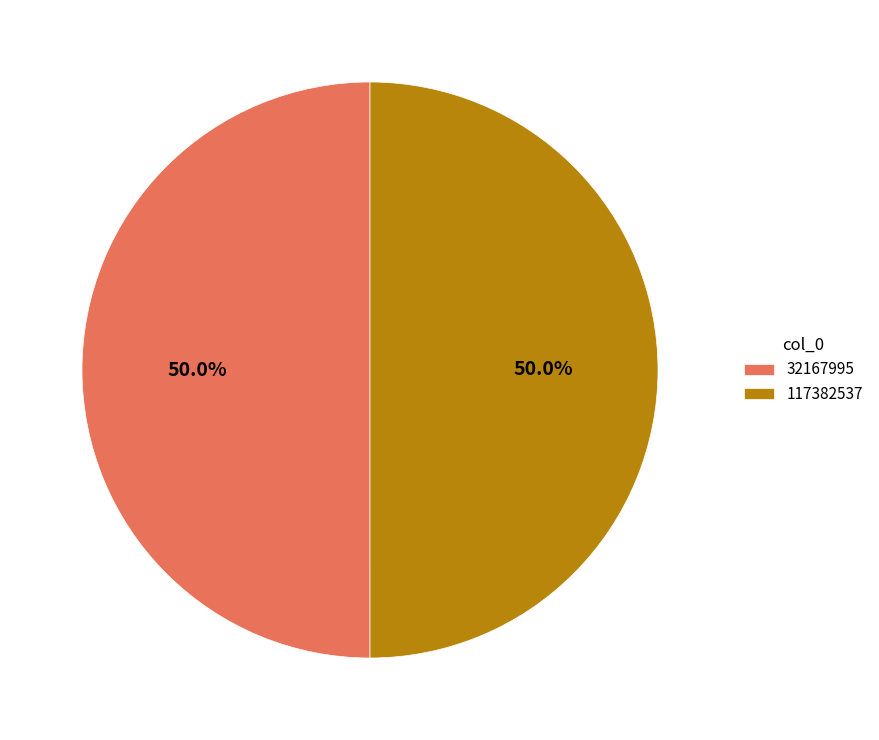

Combined, what portion of the pie is 32167995 and 117382537?

100.0%